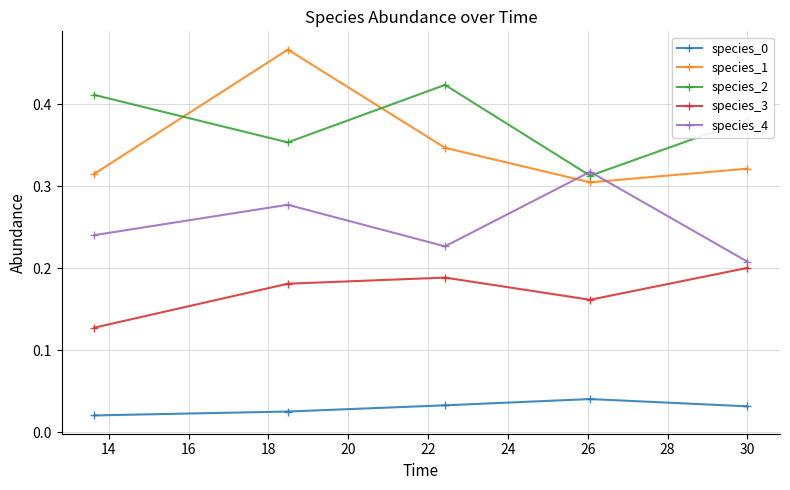

True or false: species_2 and species_0 intersect in this chart.

False